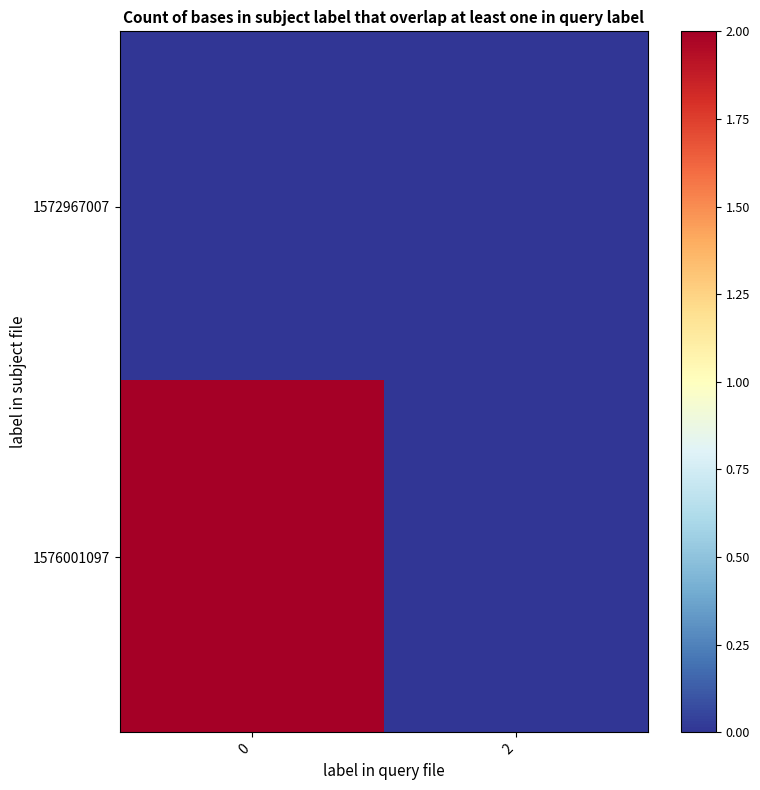

Between 0 and 2, which series saw the biggest shift?

1576001097